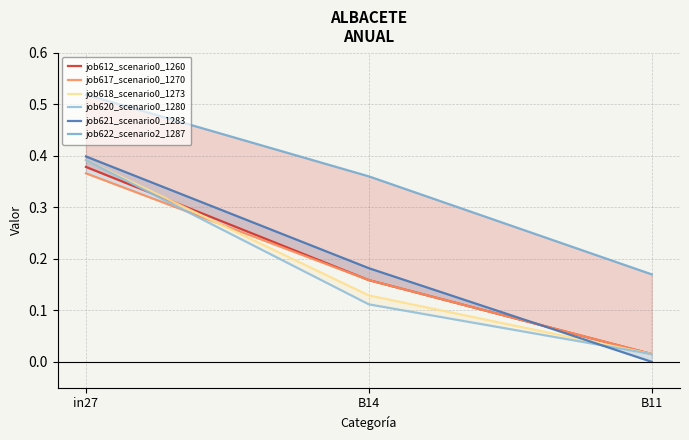

What is the sum of all job621_scenario0_1283 values?

0.6